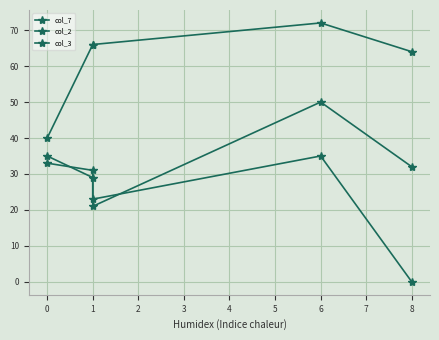

Reading left to right, what are all the values shown in this chart?

col_7: 33	31	21	50	32
col_2: 40	66	66	72	64
col_3: 35	29	23	35	0